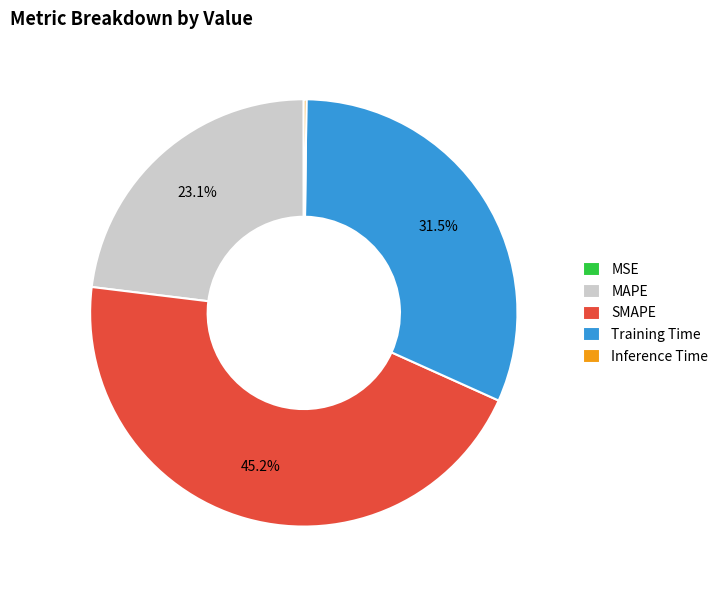

Is there any slice that represents more than half of the pie?

No